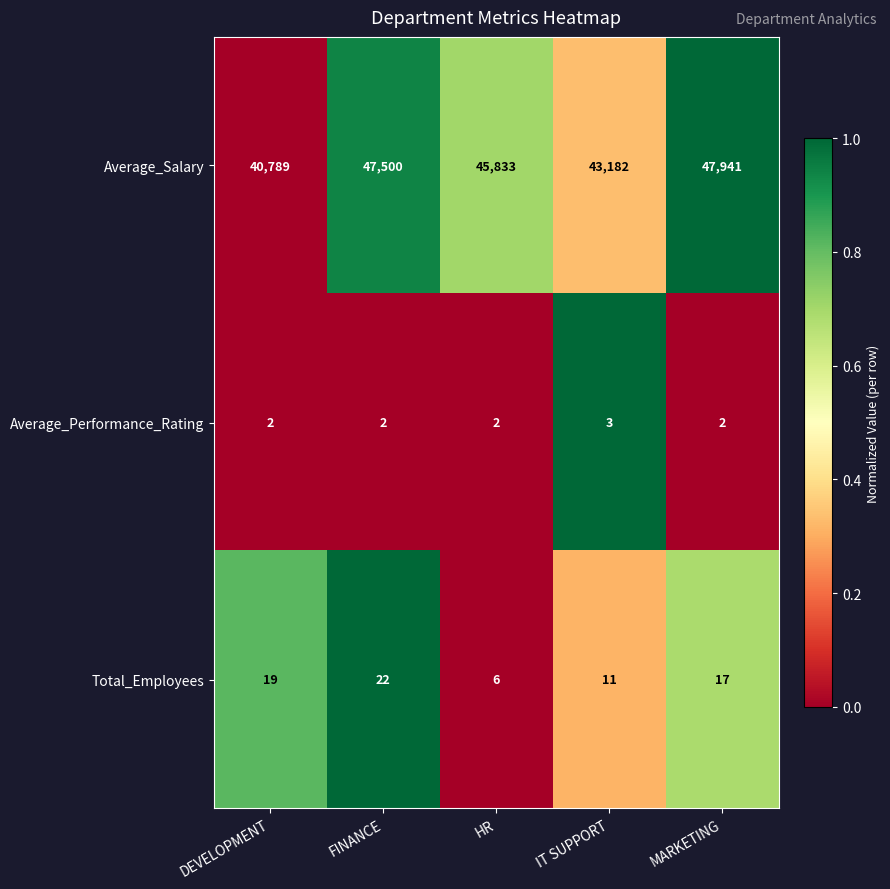

What is the maximum value shown in the chart?

47941